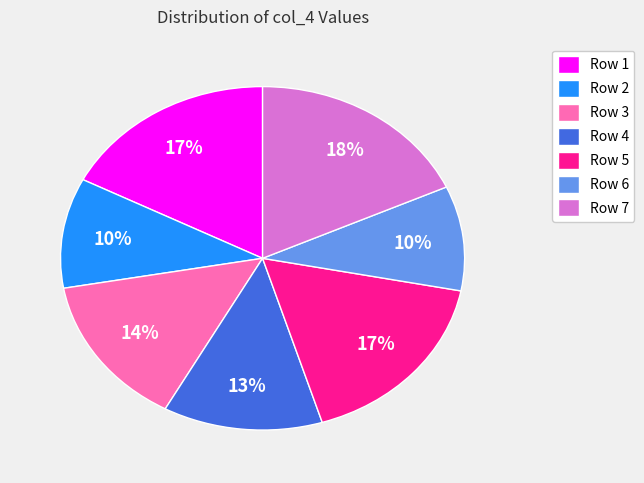

True or false: Row 2 accounts for 2% of the total.

False